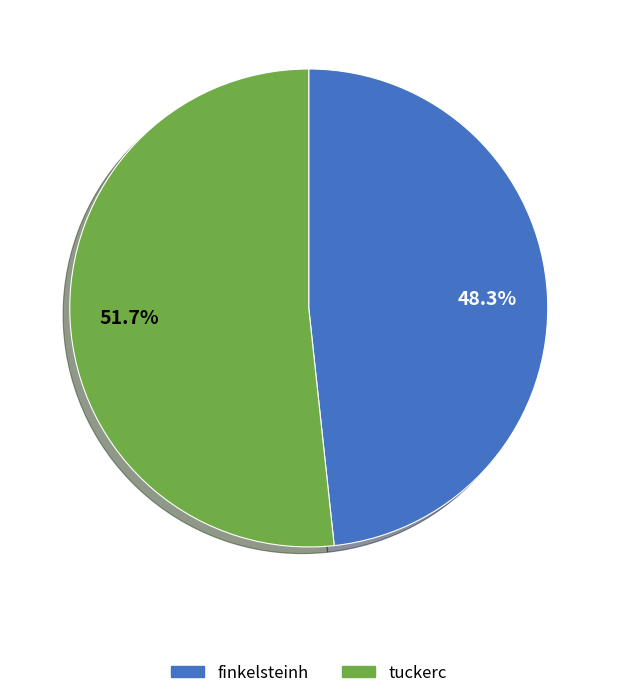

What percentage is the finkelsteinh slice, to the nearest percent?

48%